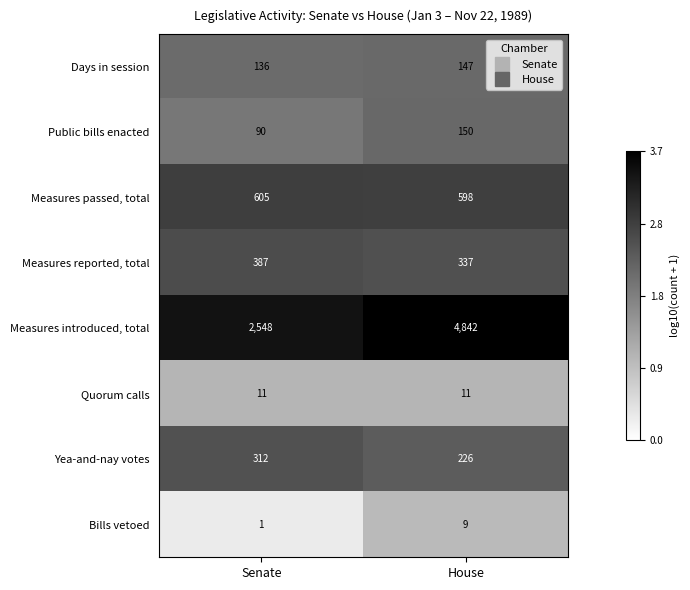

Reading right to left, transcribe all the data shown in this chart.

Days in session: 147	136
Public bills enacted: 150	90
Measures passed, total: 598	605
Measures reported, total: 337	387
Measures introduced, total: 4842	2548
Quorum calls: 11	11
Yea-and-nay votes: 226	312
Bills vetoed: 9	1